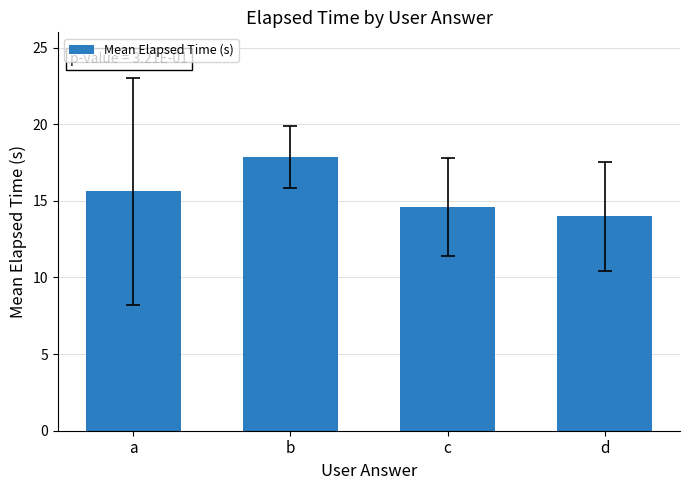

How many values are between 14 and 17?

3